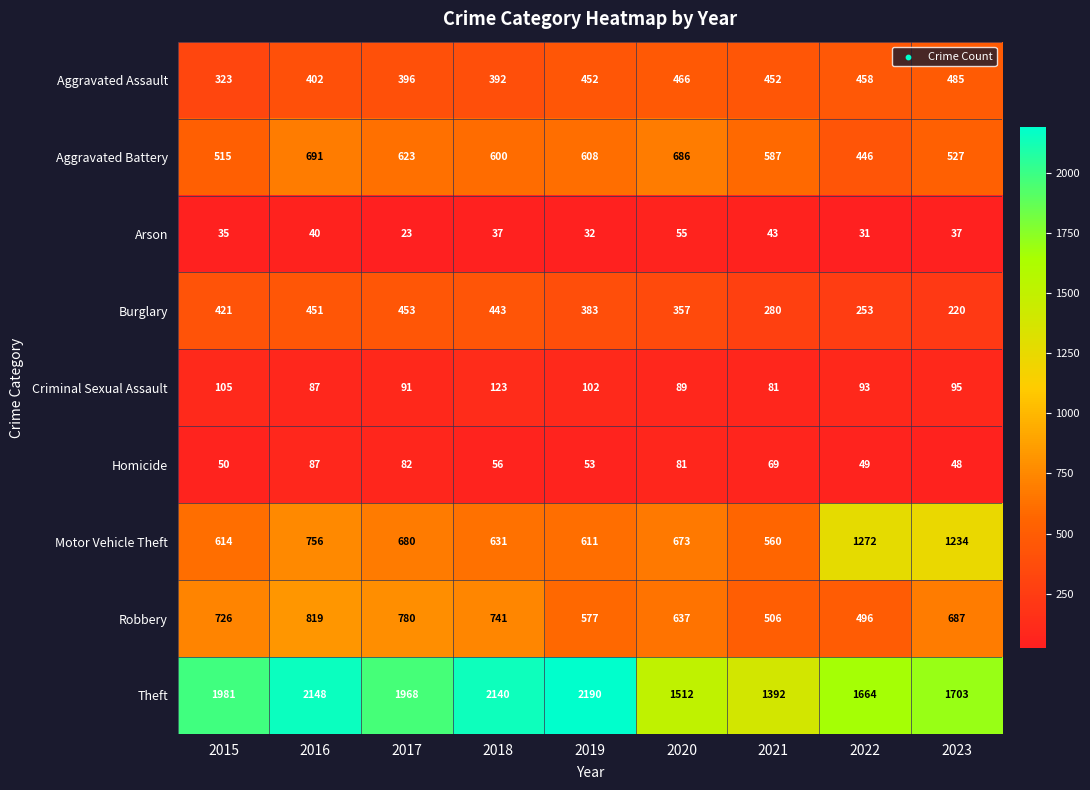

True or false: Motor Vehicle Theft has a value of 673 at 2020.

True